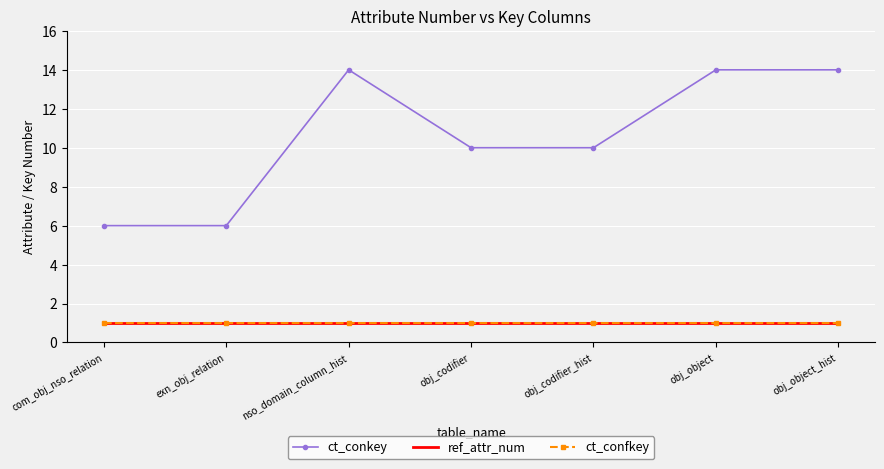

Read the ref_attr_num value at obj_codifier_hist.

1